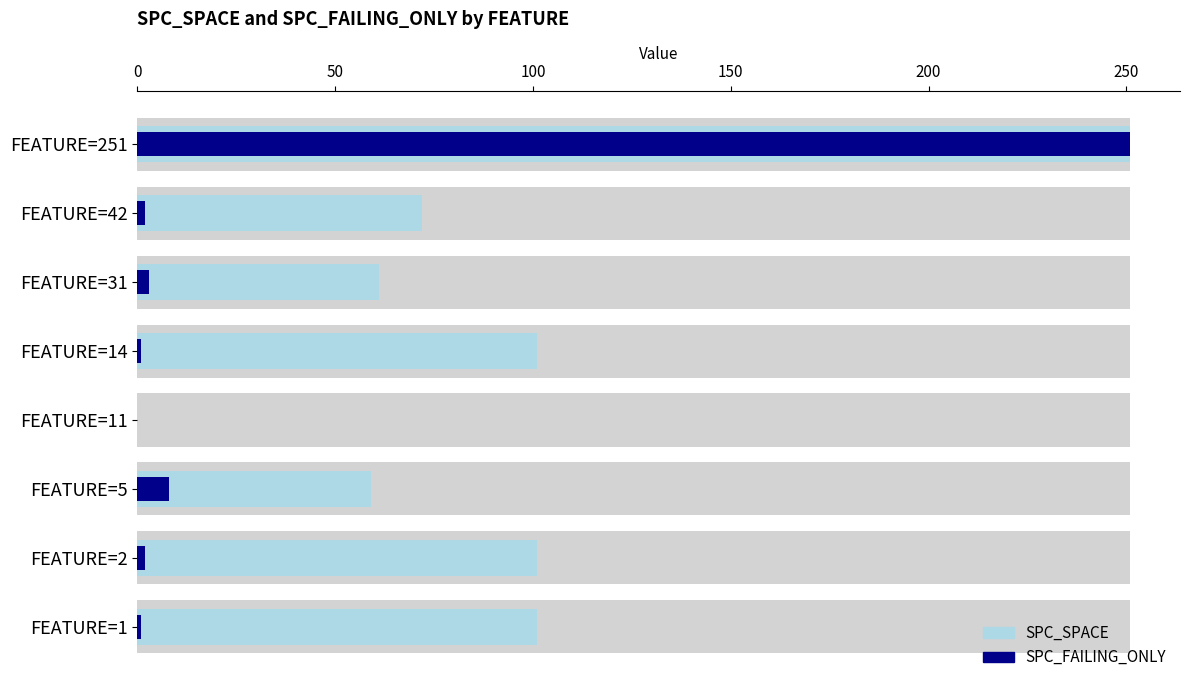

Does the chart contain stacked bars?

No